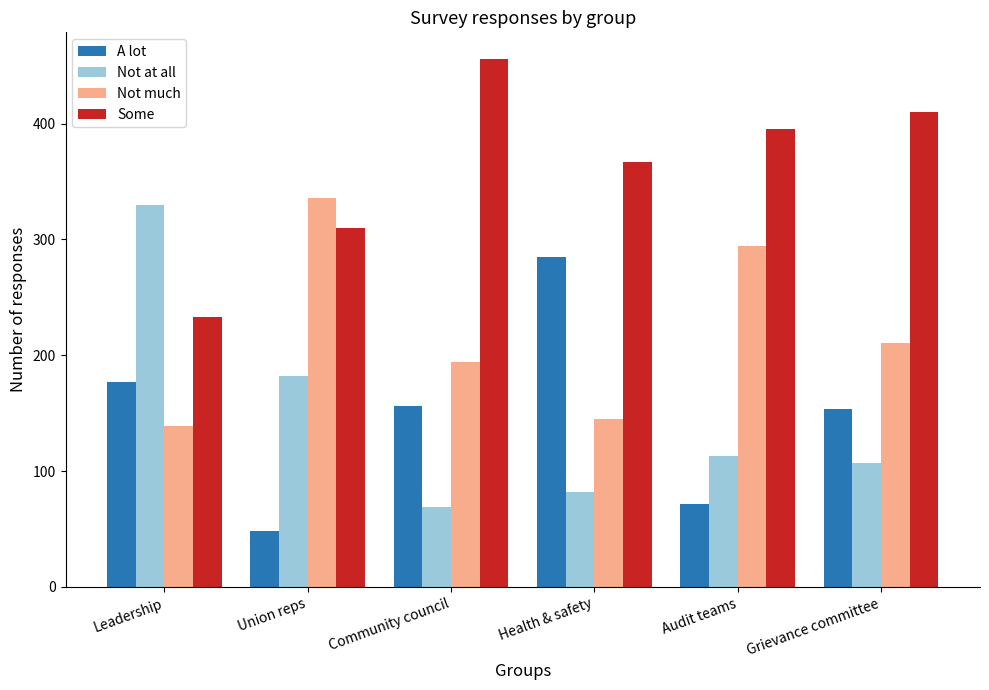

What is the average value of the Not at all series?

147